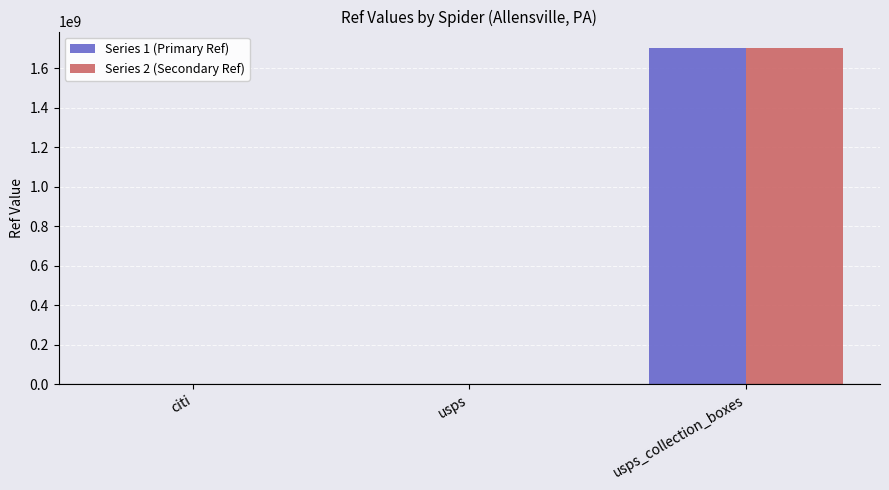

What is the greatest value displayed?

1700200004